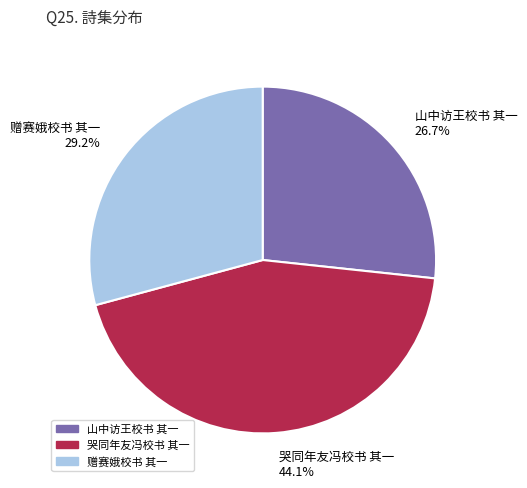

Which category has the smallest portion of the pie?

山中访王校书 其一